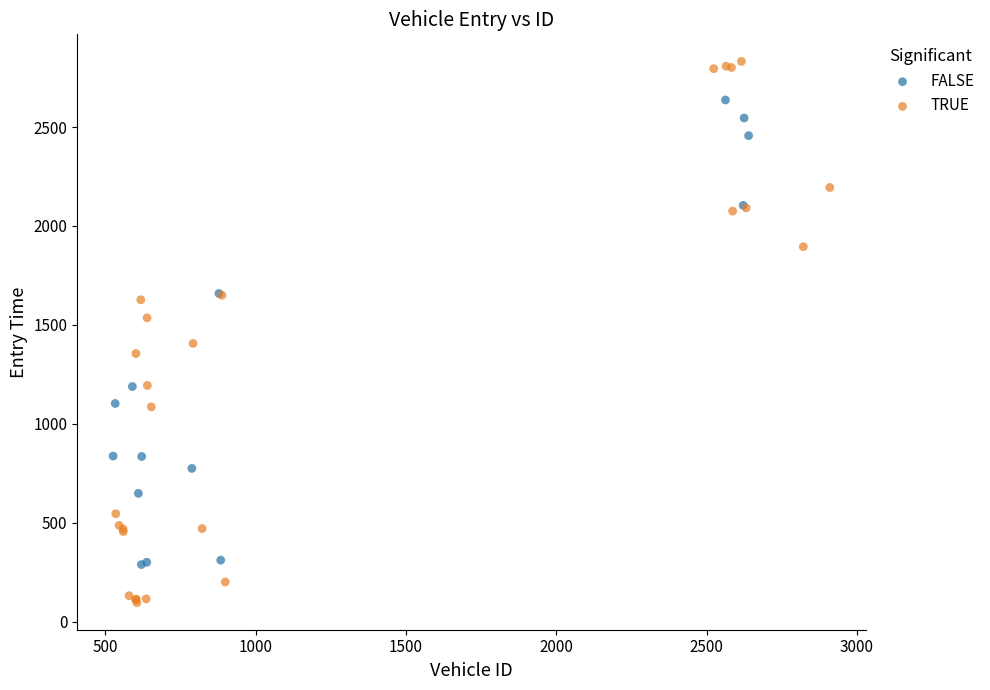

Which series has the widest spread of Y values?

TRUE